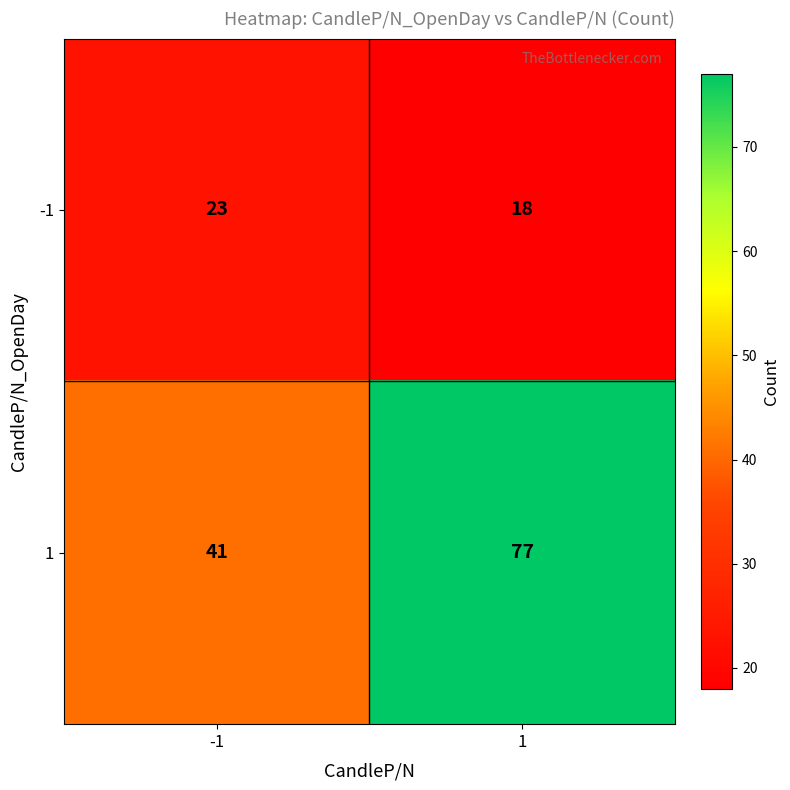

True or false: -1 has a value of 25 at 1.

False